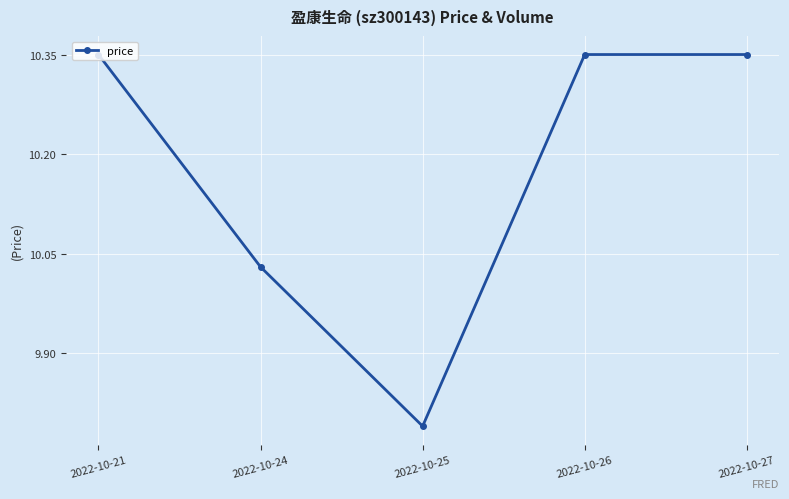

At which label does the data first exceed 10?

2022-10-21